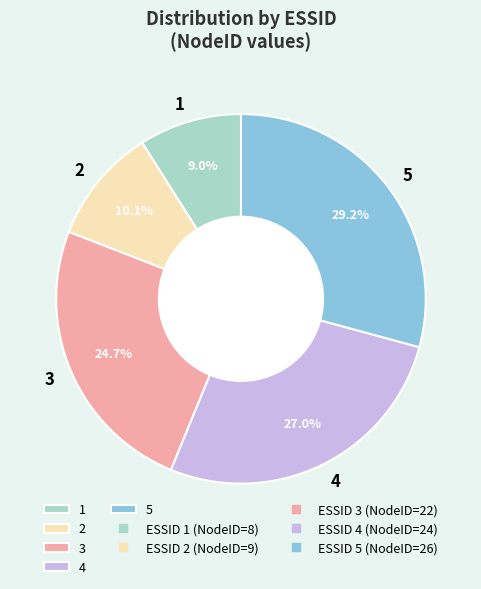

Count the number of slices in the pie.

5